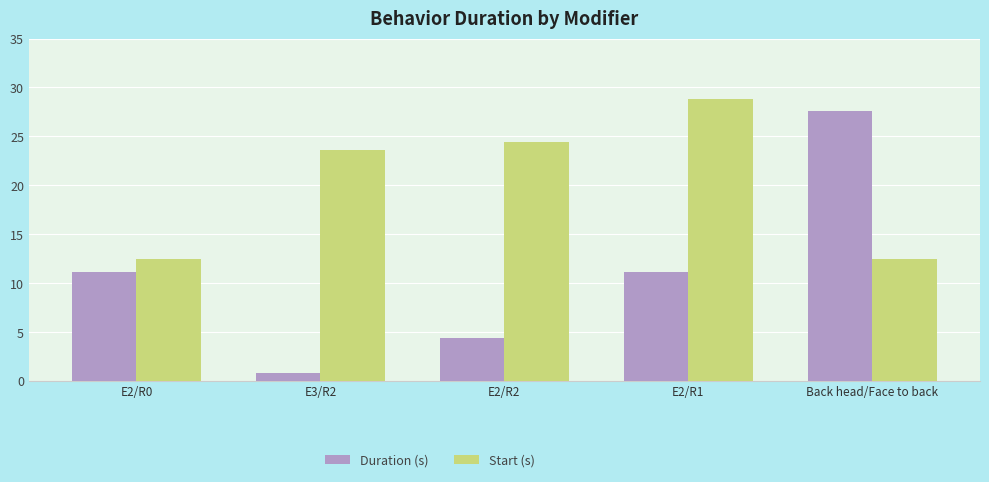

Which series has the widest spread of values?

Duration (s)